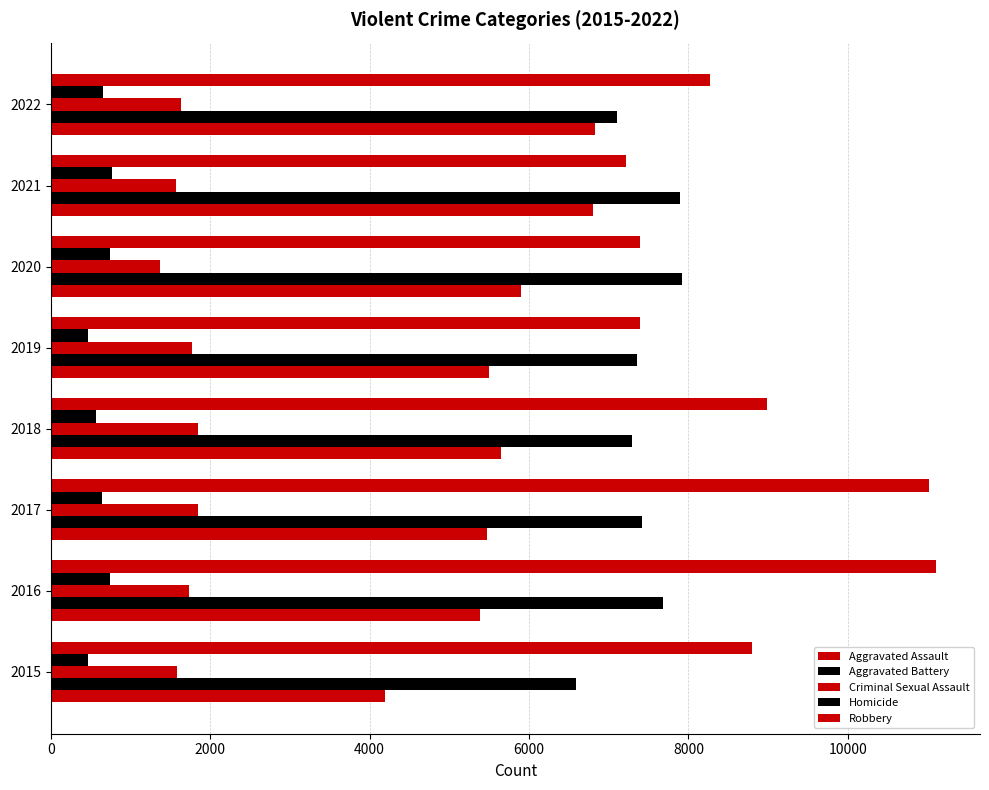

How many values in the Criminal Sexual Assault series are below 1739?

4